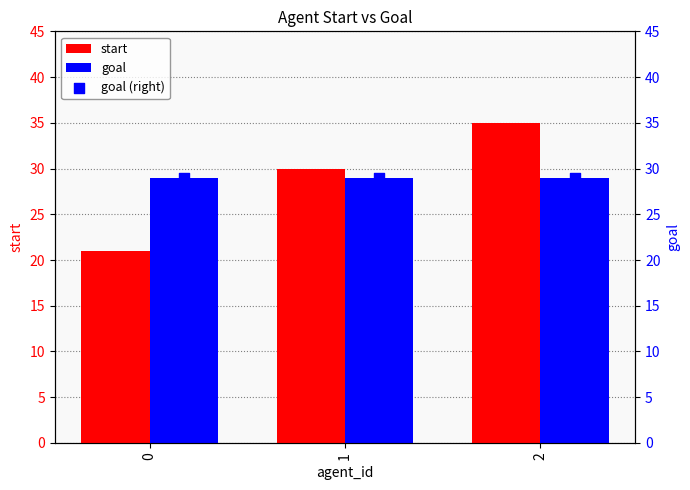

At how many categories does at least one series exceed 34?

1